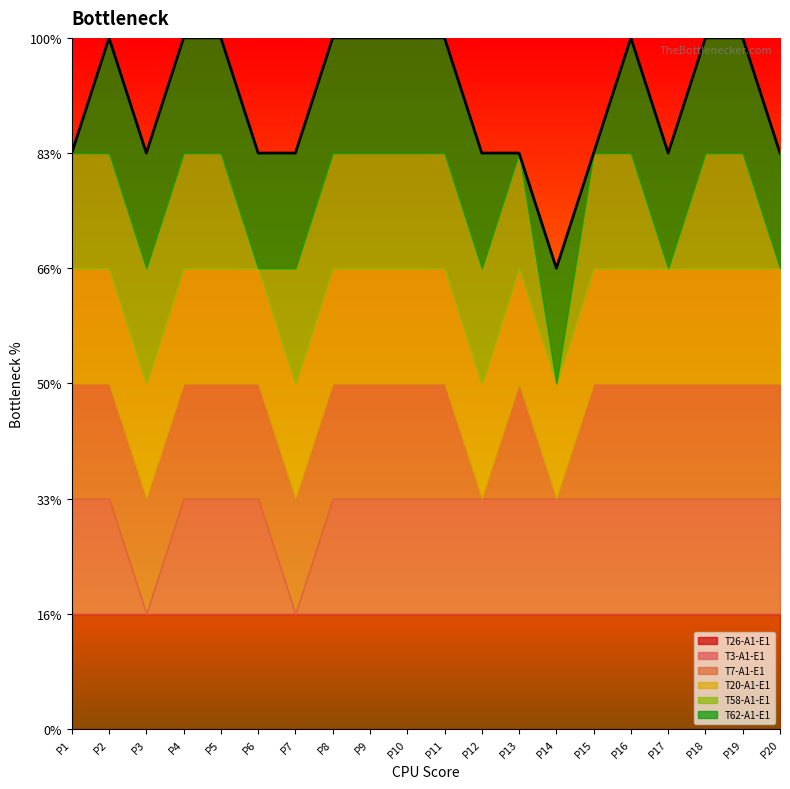

What is the sum of all T7-A1-E1 values?

18